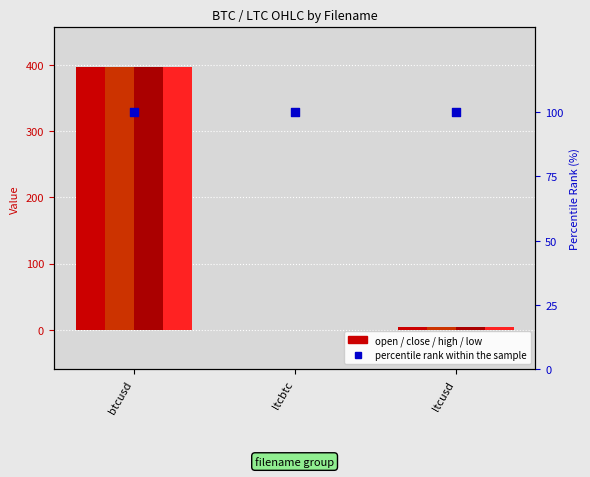

Which series has the largest total across all categories?

open